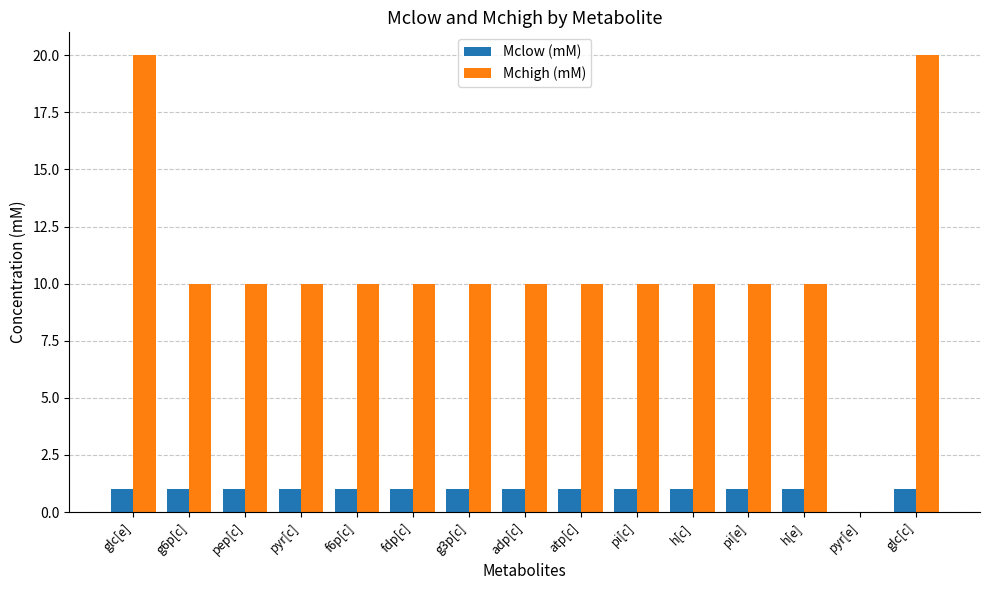

What are all the series names shown in the legend?

Mclow (mM), Mchigh (mM)